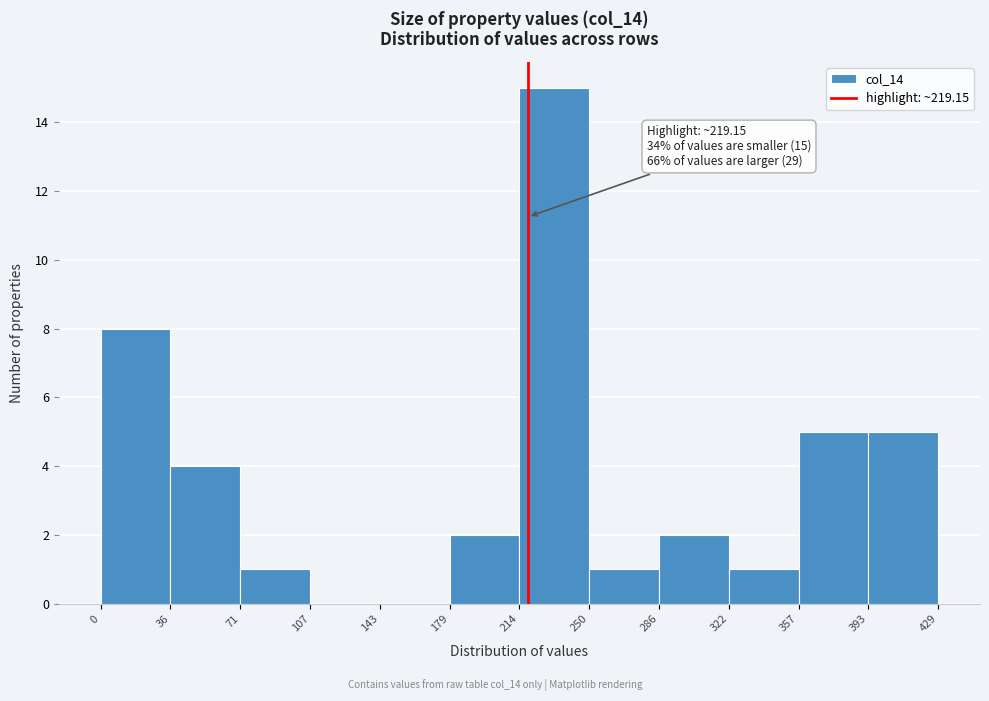

Over which range of the x-axis is the bar tallest?

214 to 250